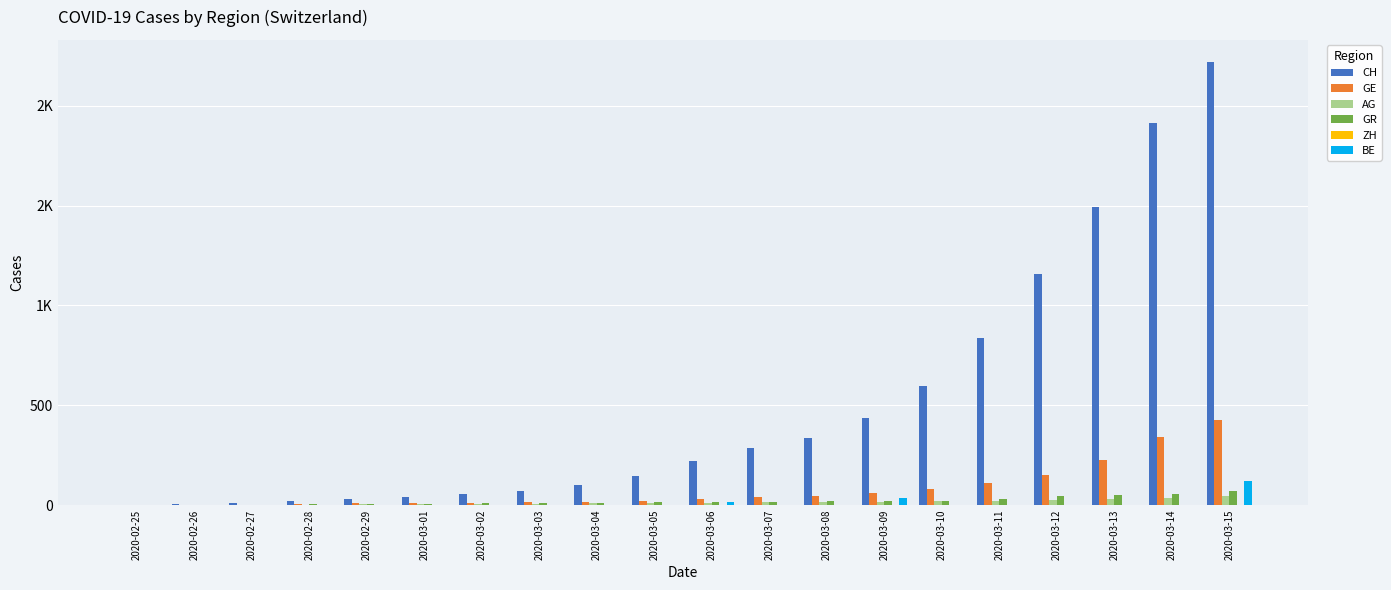

Reading right to left, what are all the values shown in this chart?

CH: 2020-03-15=2219	2020-03-14=1913	2020-03-13=1493	2020-03-12=1156	2020-03-11=838	2020-03-10=595	2020-03-09=435	2020-03-08=336	2020-03-07=287	2020-03-06=223	2020-03-05=146	2020-03-04=100	2020-03-03=70	2020-03-02=56	2020-03-01=38	2020-02-29=31	2020-02-28=19	2020-02-27=9	2020-02-26=5	2020-02-25=0
GE: 2020-03-15=425	2020-03-14=343	2020-03-13=224	2020-03-12=153	2020-03-11=112	2020-03-10=79	2020-03-09=59	2020-03-08=44	2020-03-07=42	2020-03-06=29	2020-03-05=20	2020-03-04=15	2020-03-03=13	2020-03-02=10	2020-03-01=9	2020-02-29=8	2020-02-28=4	2020-02-27=1	2020-02-26=1	2020-02-25=0
AG: 2020-03-15=43	2020-03-14=33	2020-03-13=30	2020-03-12=27	2020-03-11=20	2020-03-10=18	2020-03-09=15	2020-03-08=14	2020-03-07=14	2020-03-06=12	2020-03-05=11	2020-03-04=10	2020-03-03=7	2020-03-02=7	2020-03-01=4	2020-02-29=3	2020-02-28=1	2020-02-27=1	2020-02-26=1	2020-02-25=0
GR: 2020-03-15=71	2020-03-14=56	2020-03-13=53	2020-03-12=43	2020-03-11=31	2020-03-10=22	2020-03-09=18	2020-03-08=18	2020-03-07=17	2020-03-06=16	2020-03-05=14	2020-03-04=12	2020-03-03=9	2020-03-02=9	2020-03-01=6	2020-02-29=6	2020-02-28=6	2020-02-27=2	2020-02-26=2	2020-02-25=0
ZH: 2020-03-15=0	2020-03-14=0	2020-03-13=0	2020-03-12=0	2020-03-11=0	2020-03-10=0	2020-03-09=0	2020-03-08=0	2020-03-07=0	2020-03-06=0	2020-03-05=0	2020-03-04=0	2020-03-03=0	2020-03-02=0	2020-03-01=0	2020-02-29=0	2020-02-28=0	2020-02-27=0	2020-02-26=0	2020-02-25=0
BE: 2020-03-15=123	2020-03-14=0	2020-03-13=0	2020-03-12=0	2020-03-11=0	2020-03-10=0	2020-03-09=34	2020-03-08=0	2020-03-07=0	2020-03-06=17	2020-03-05=0	2020-03-04=0	2020-03-03=0	2020-03-02=0	2020-03-01=0	2020-02-29=0	2020-02-28=0	2020-02-27=0	2020-02-26=0	2020-02-25=0